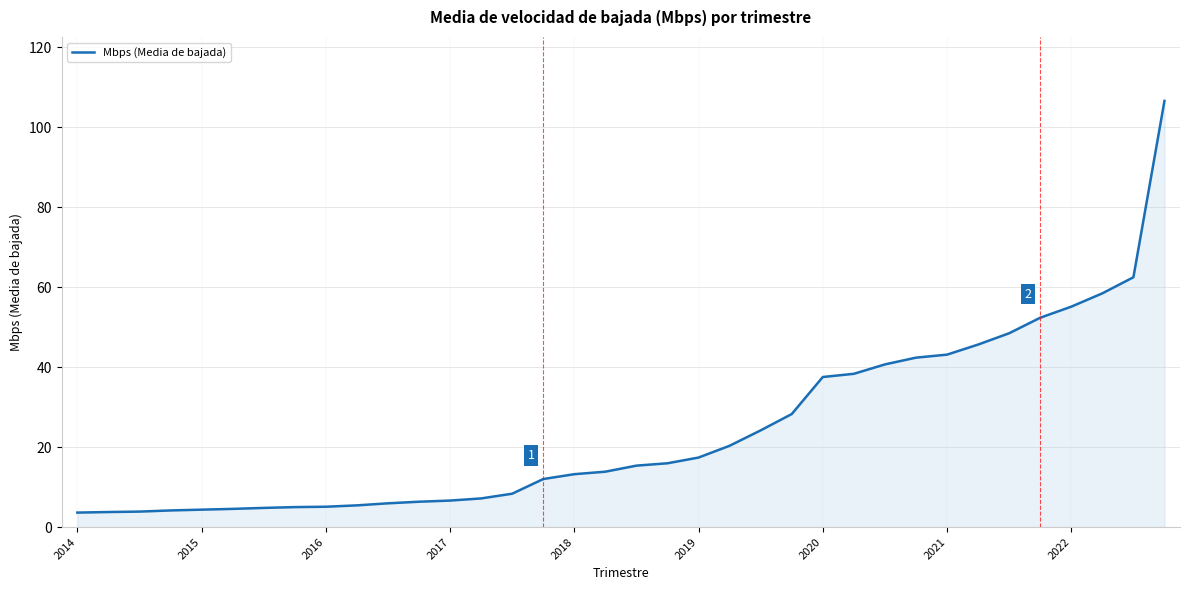

What is the smallest value displayed?

3.6